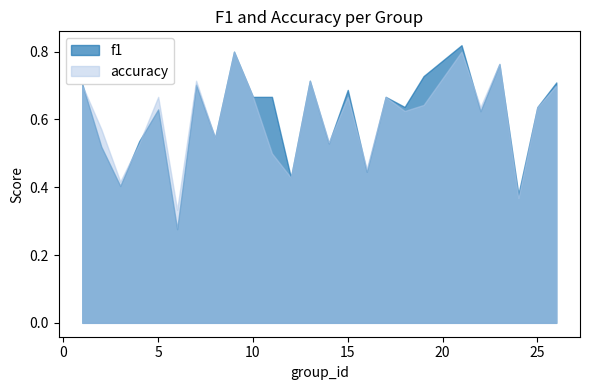

True or false: f1 has a value of 0.7 at 15.

True